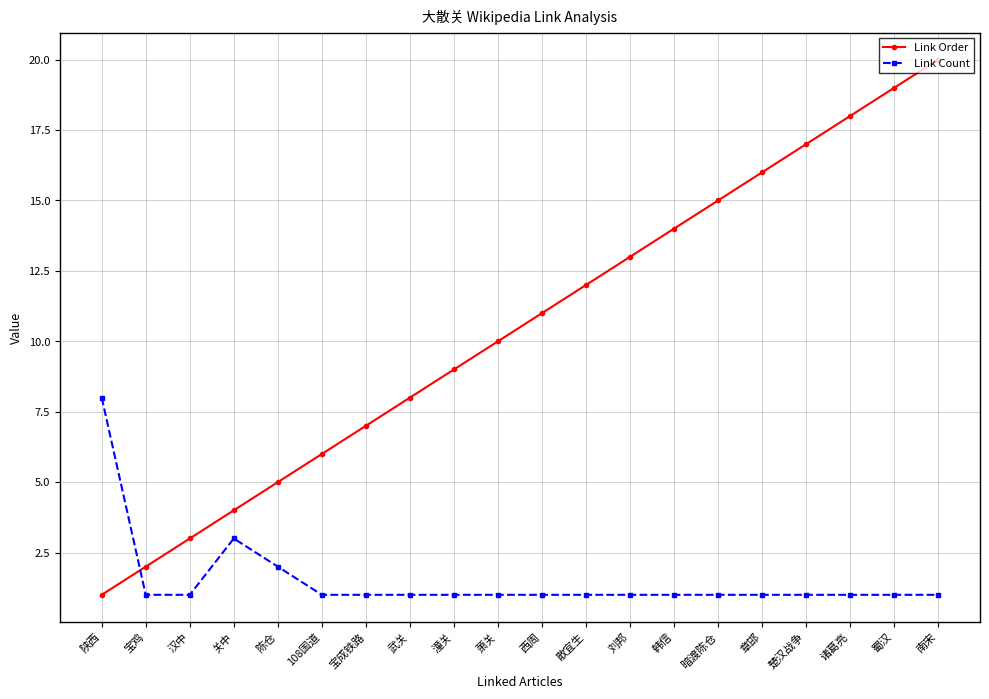

What are all the series names shown in the legend?

Link Order, Link Count